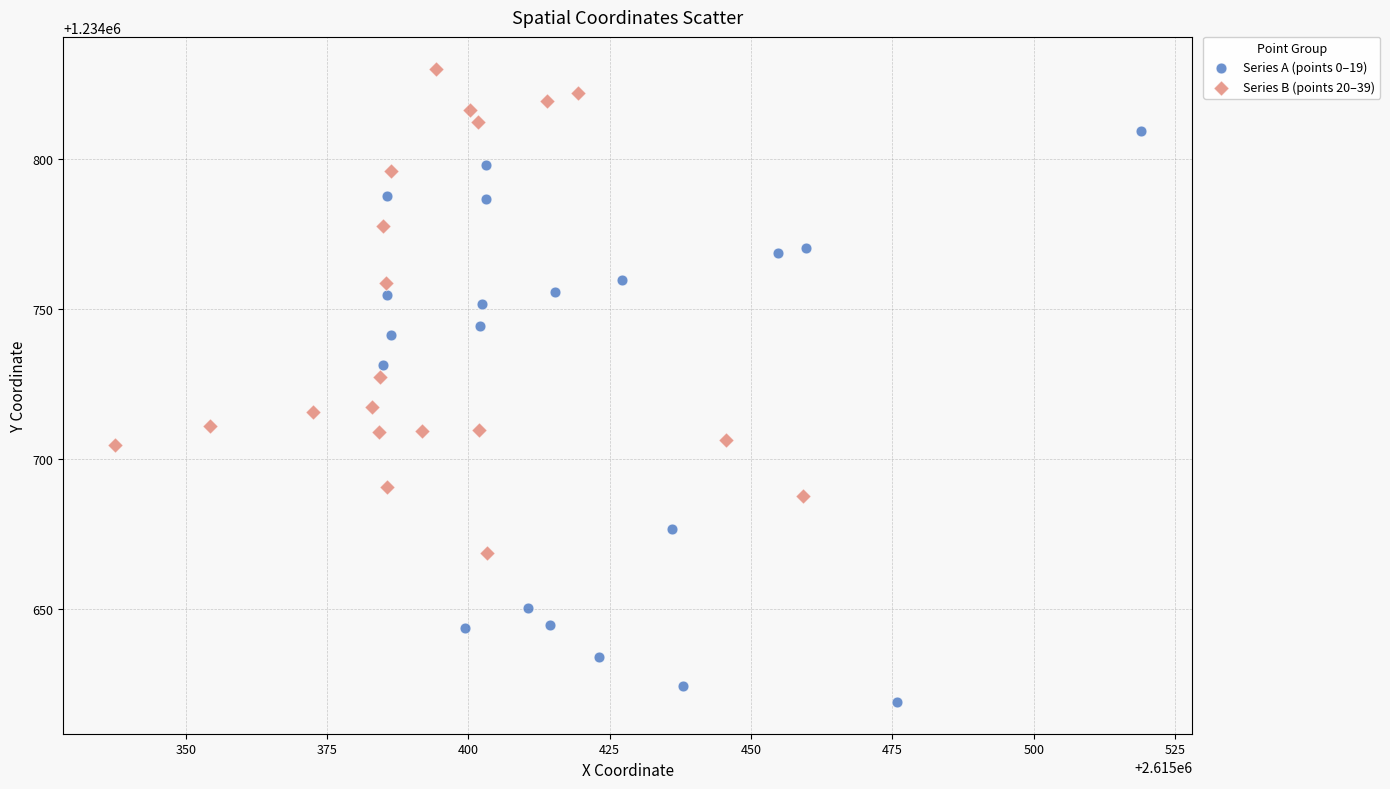

Which series contains the lowest Y value?

Series A (points 0–19)